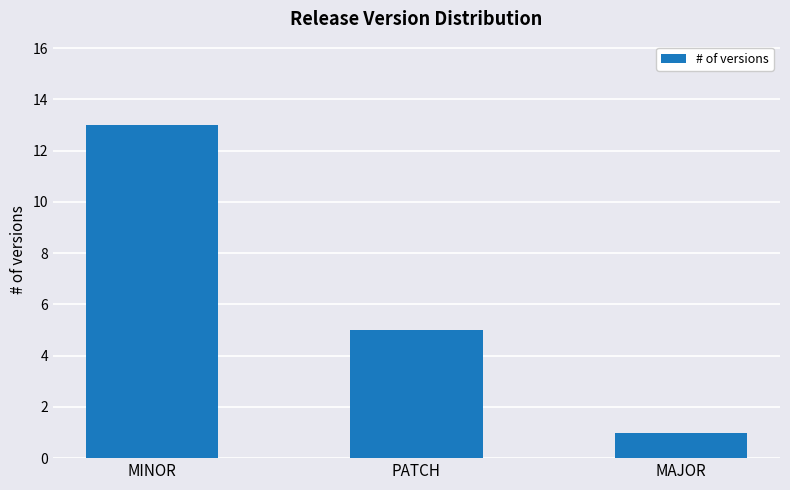

List the labels in order of value, largest first.

MINOR, PATCH, MAJOR